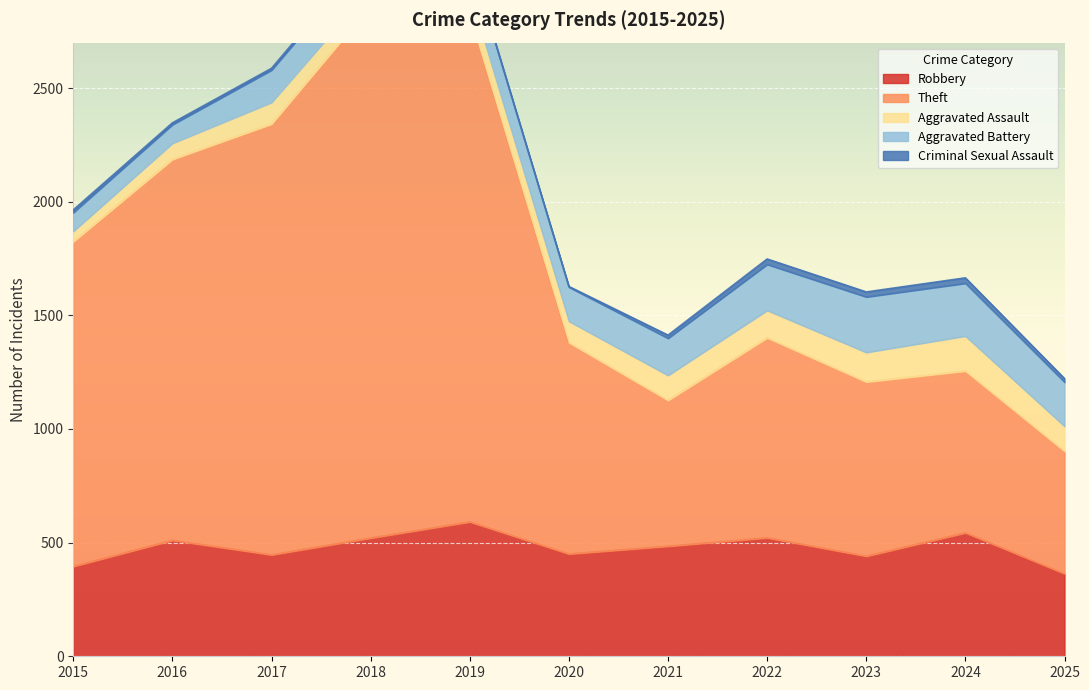

Rank the series by their maximum value, from lowest to highest.

Criminal Sexual Assault, Aggravated Assault, Aggravated Battery, Robbery, Theft